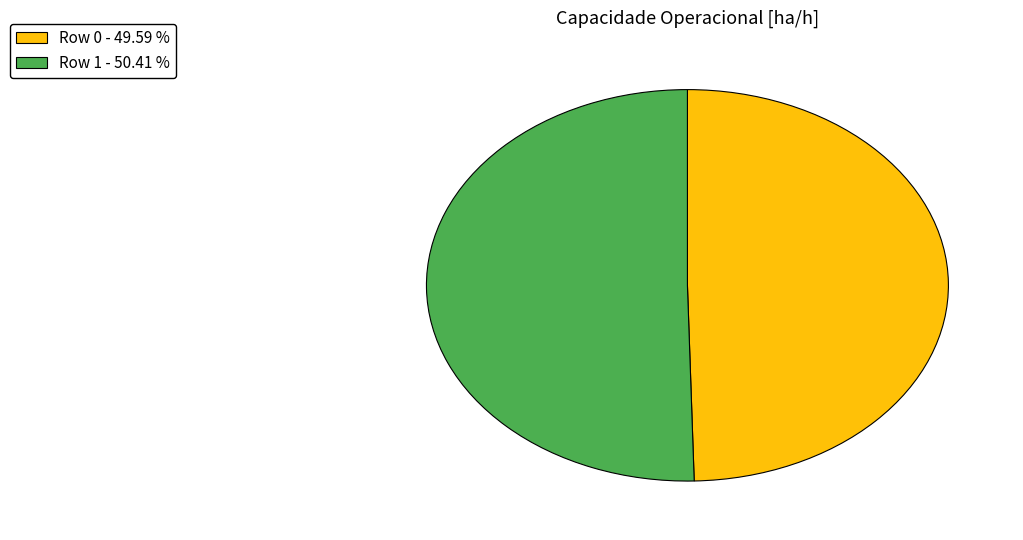

Is there a majority slice in this chart?

Yes